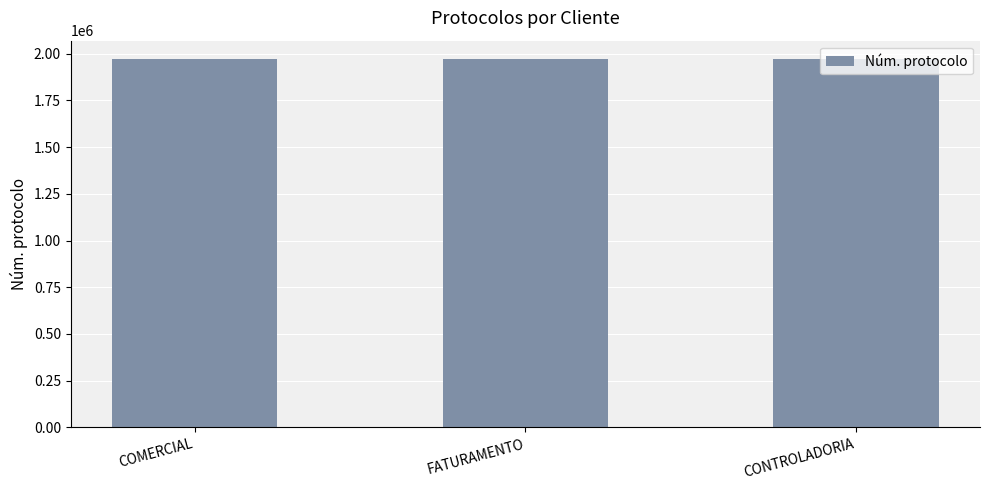

What is the sum of all values?

5912965